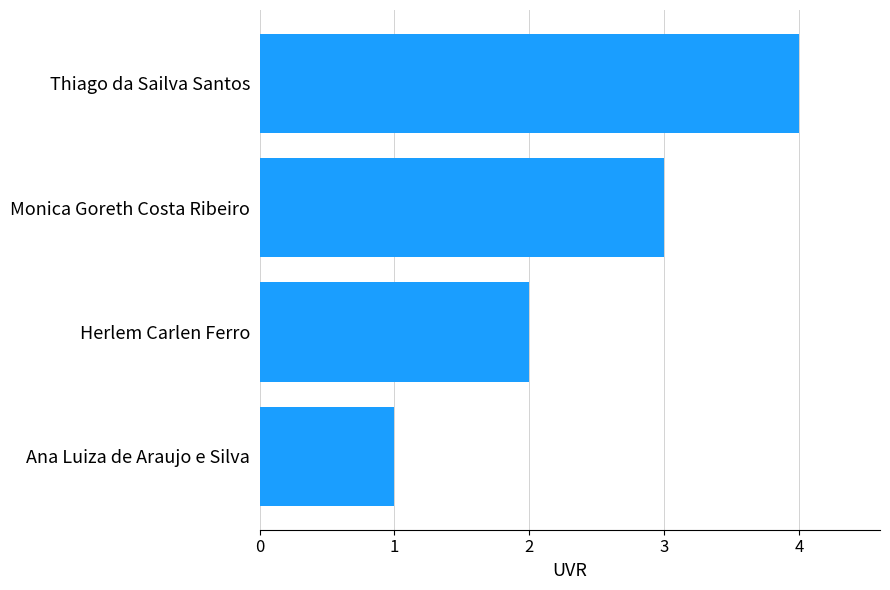

What is the sum of all values?

10